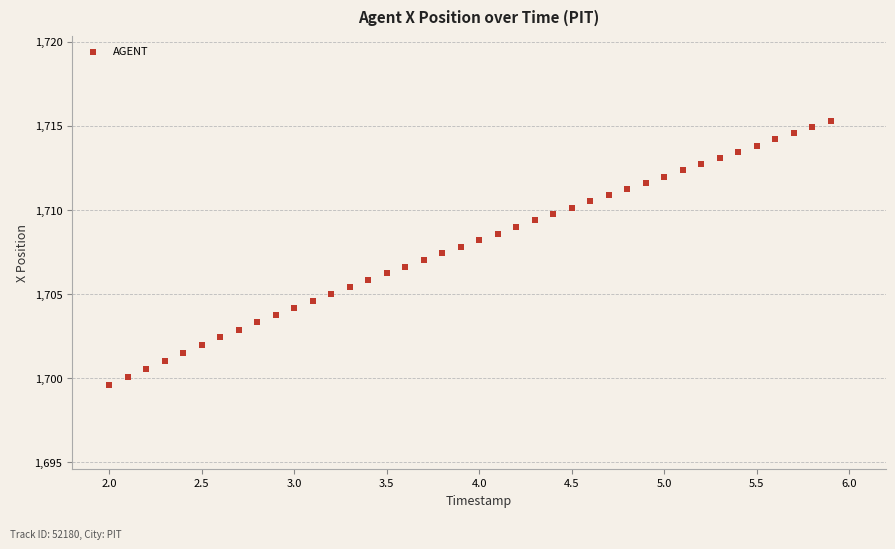

What is the range of Y values (max minus min)?

15.7